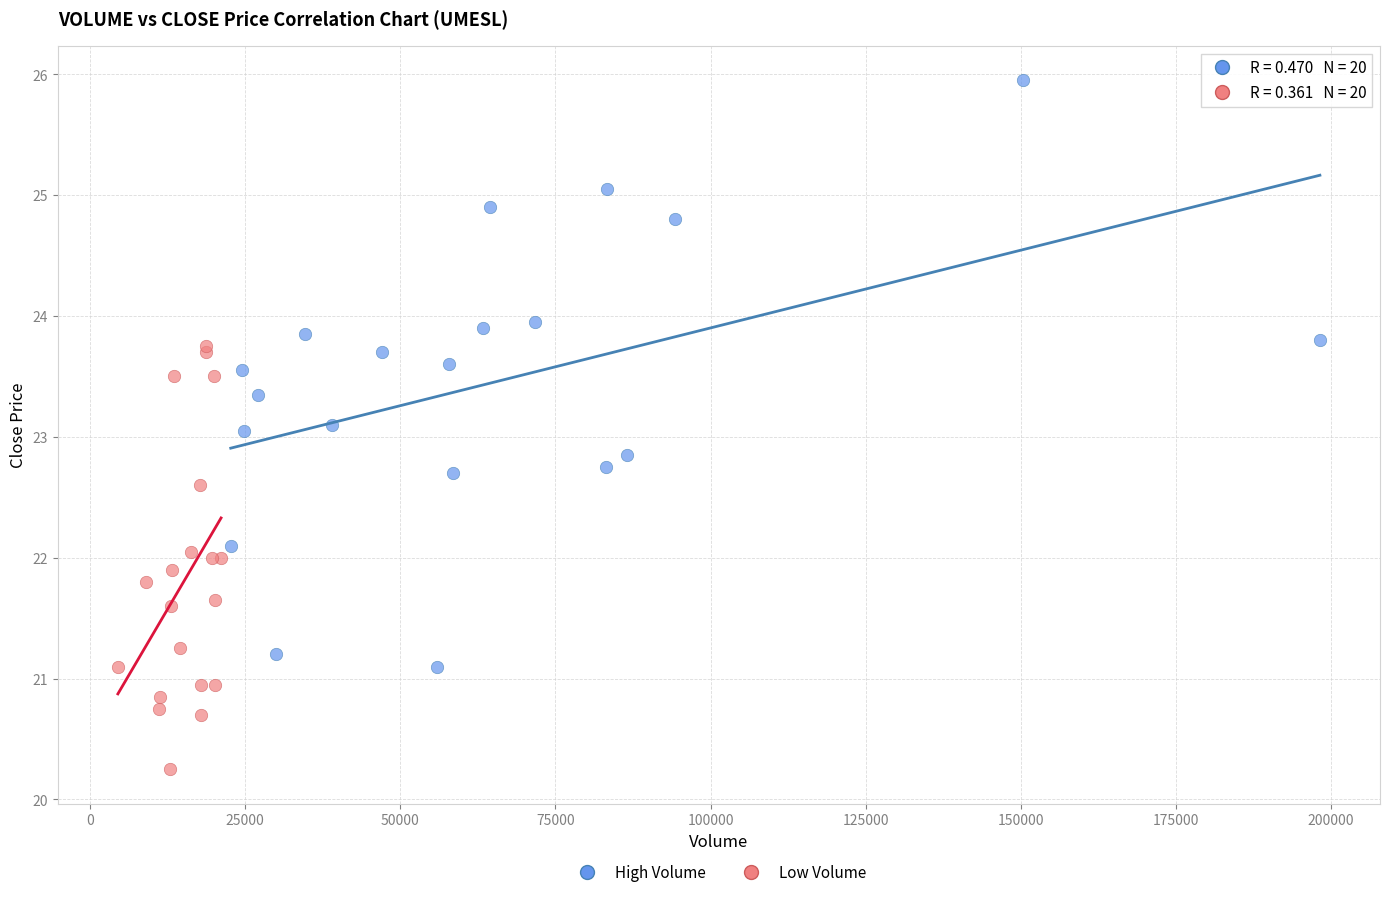

Which series has the largest Y range (max minus min)?

High Volume